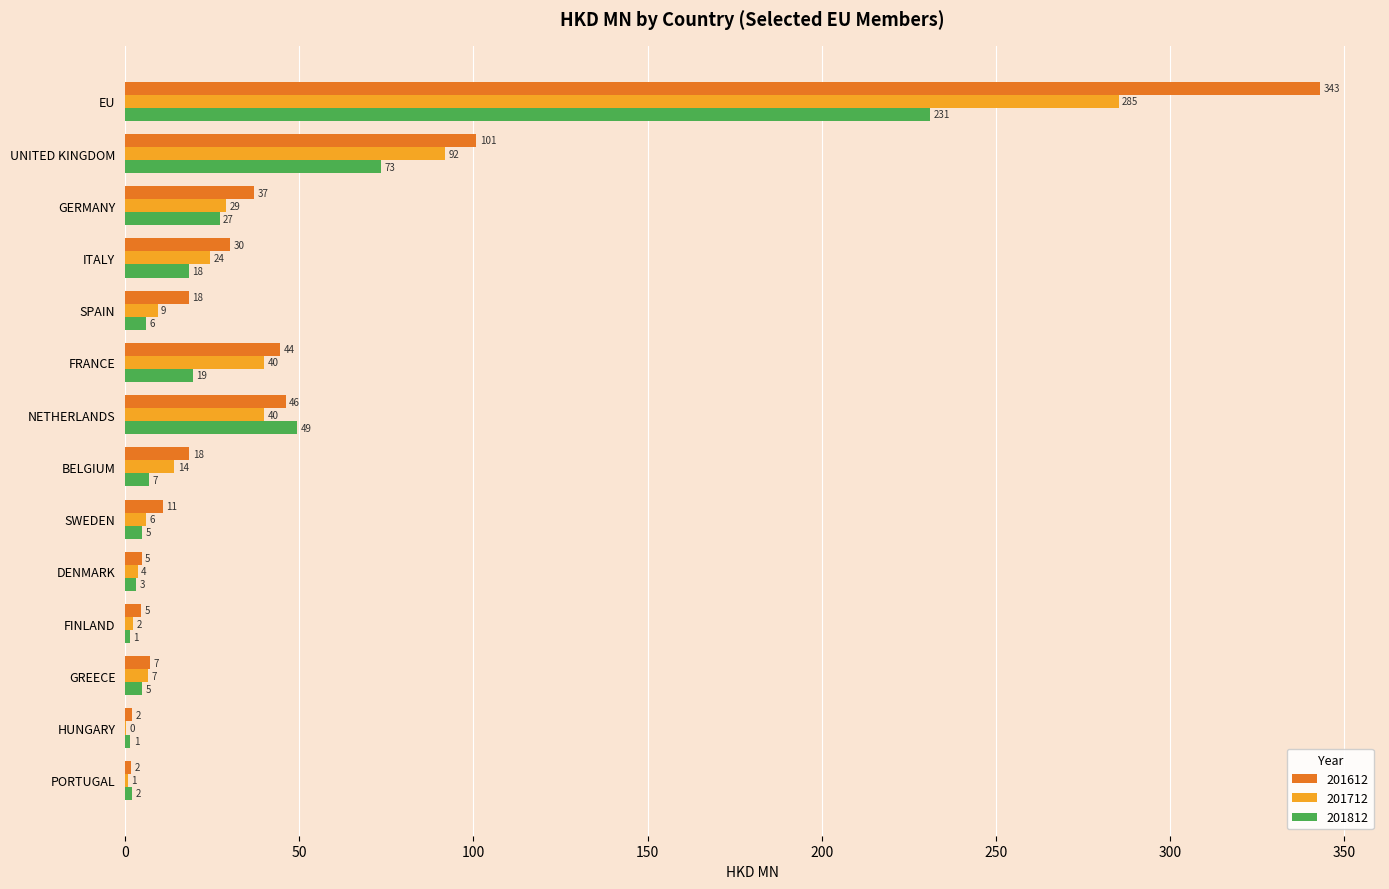

Between NETHERLANDS and SWEDEN, which series saw the biggest shift?

201812